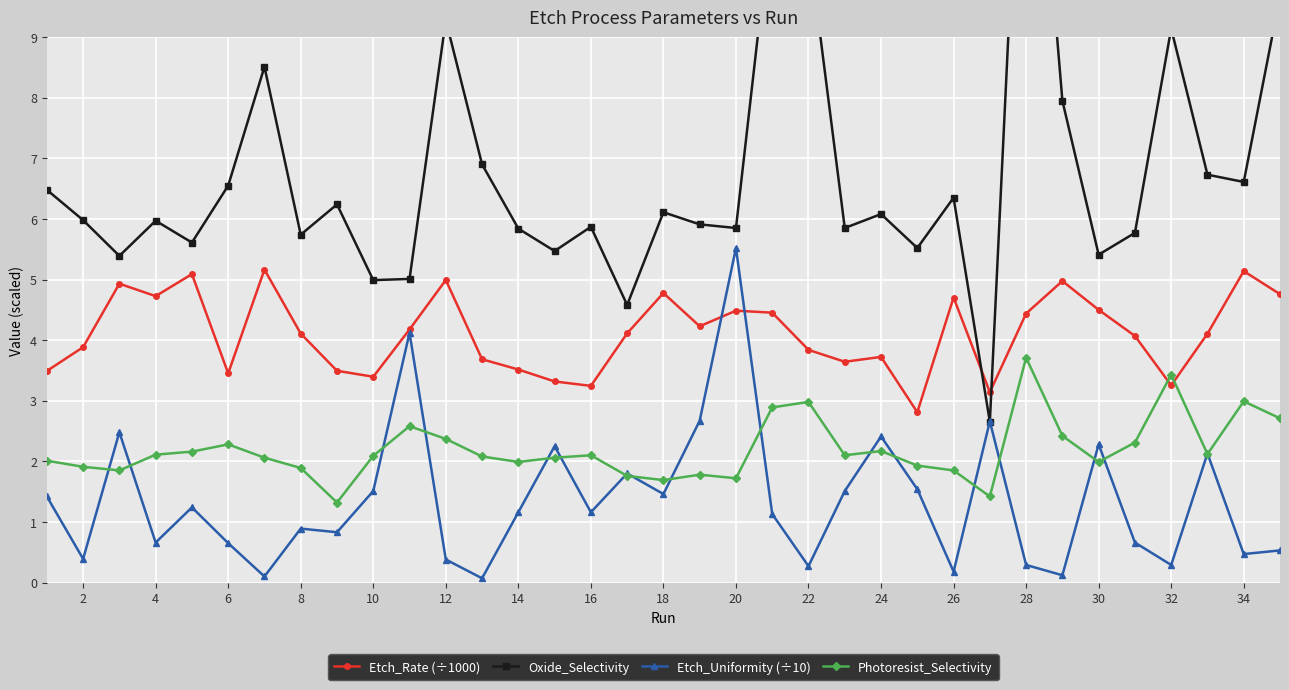

List the series in order of their peak value, highest first.

Oxide_Selectivity, Etch_Uniformity (÷10), Etch_Rate (÷1000), Photoresist_Selectivity